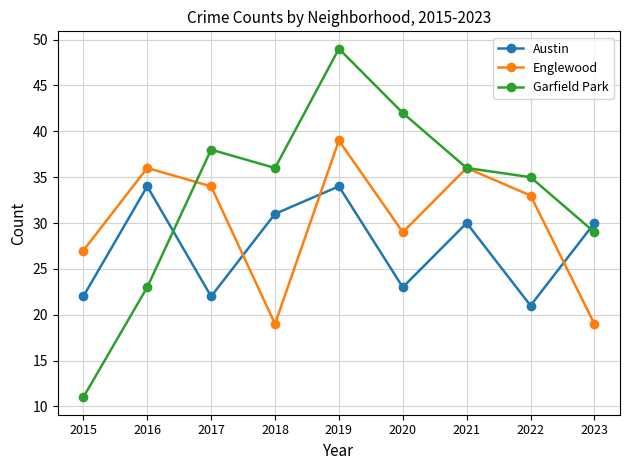

What is the spread (max minus min) of values at 2016?

13